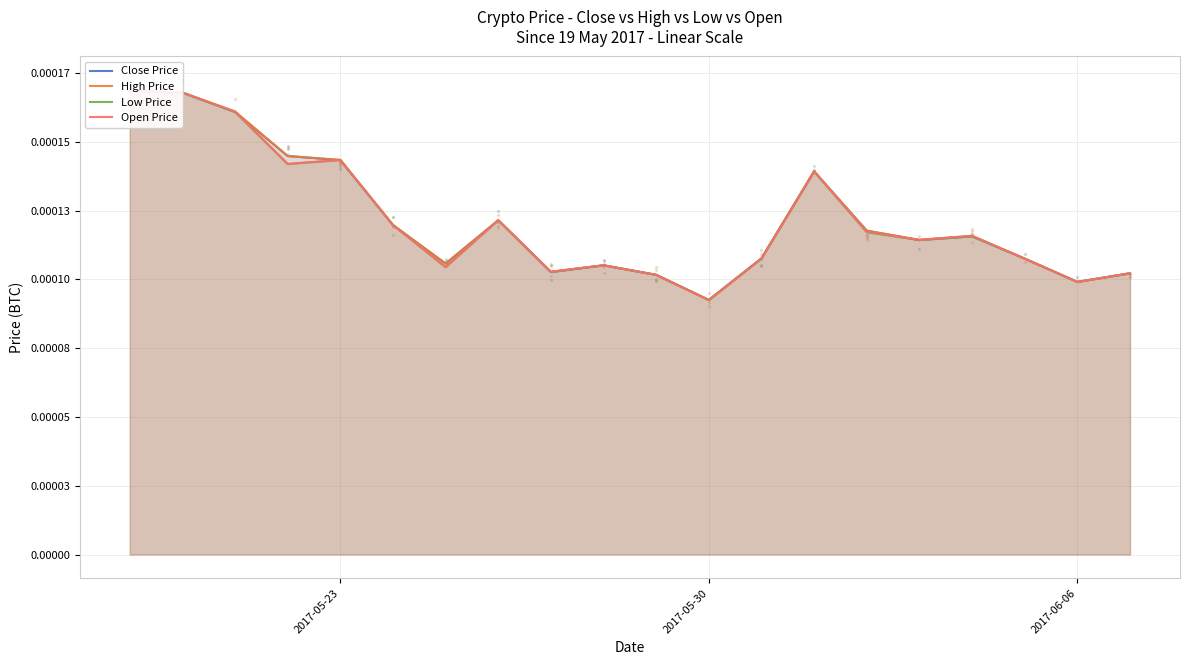

Which series has the largest Y range (max minus min)?

Close Price